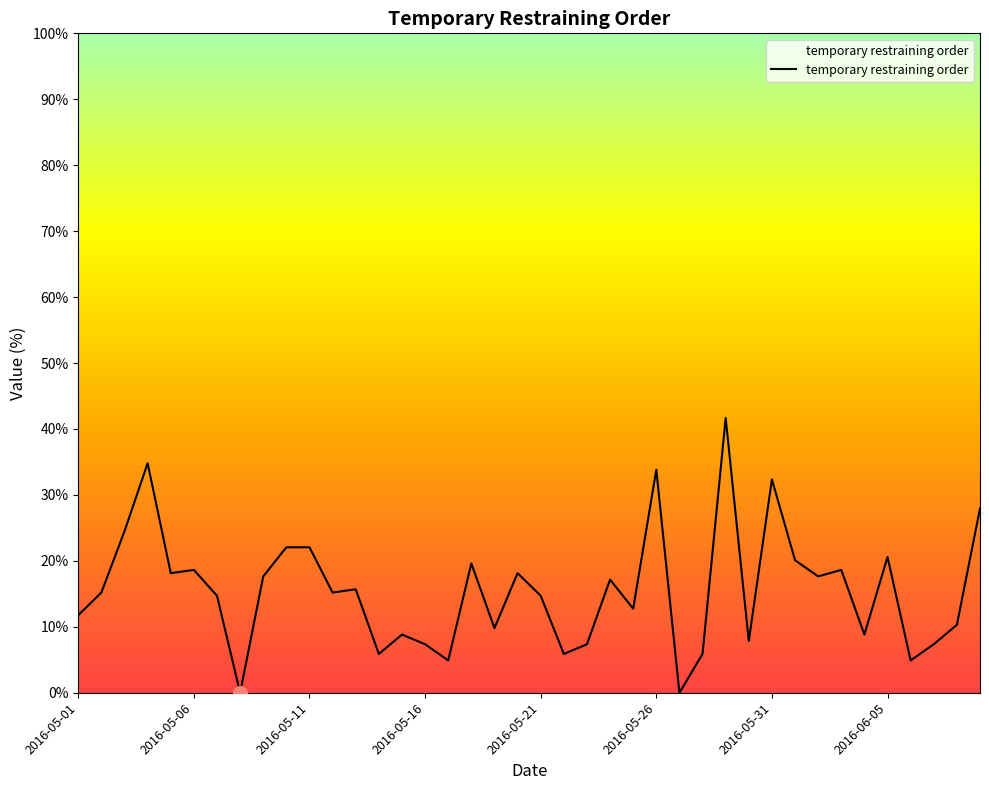

What is the greatest value displayed?

41.7